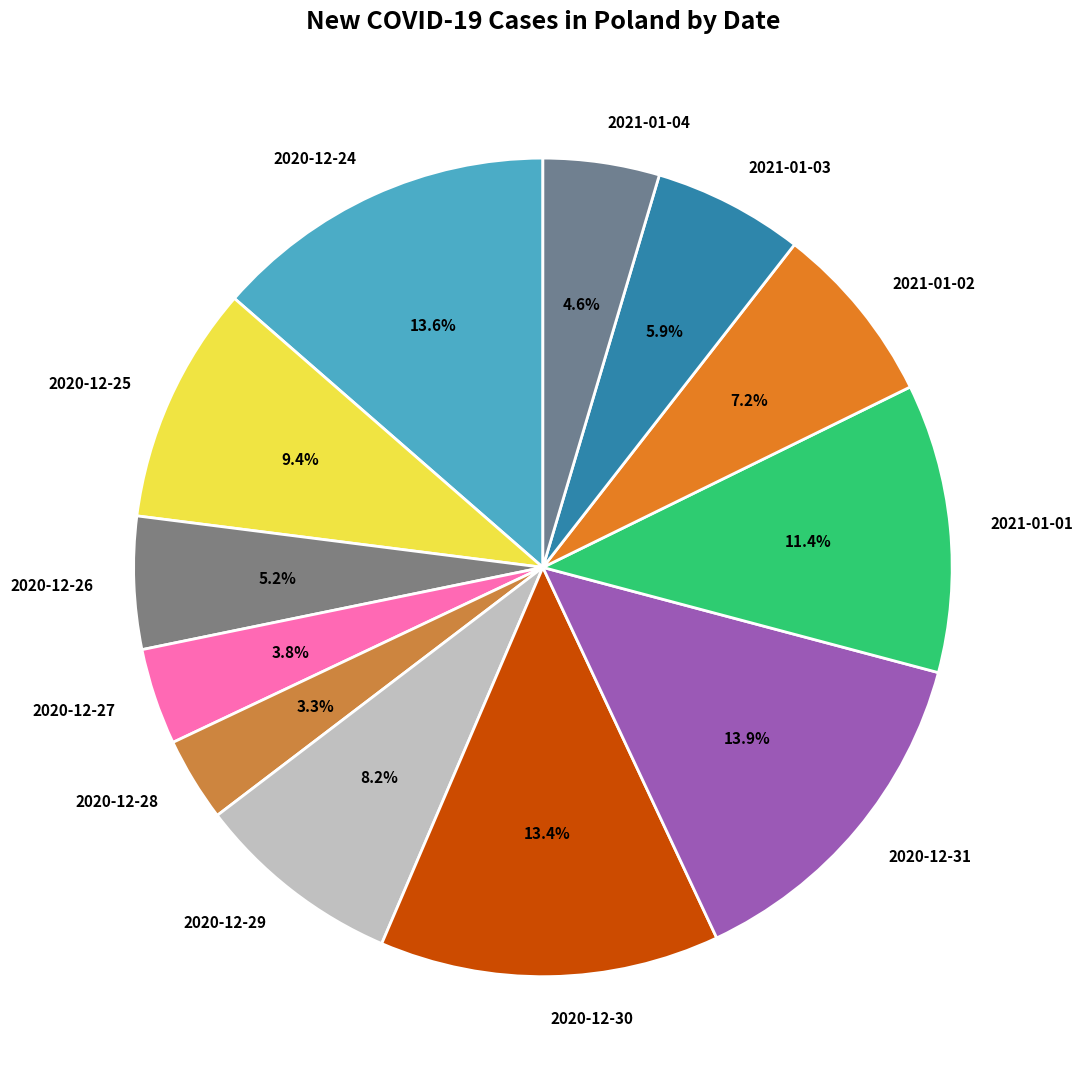

Count the number of slices in the pie.

12